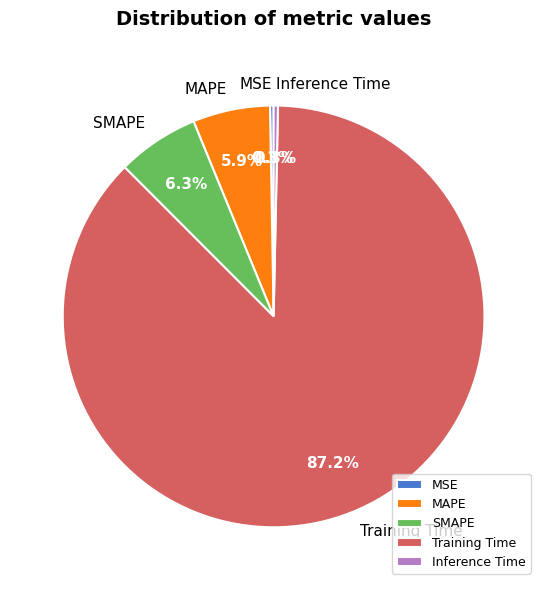

What is the largest slice in the pie chart?

Training Time